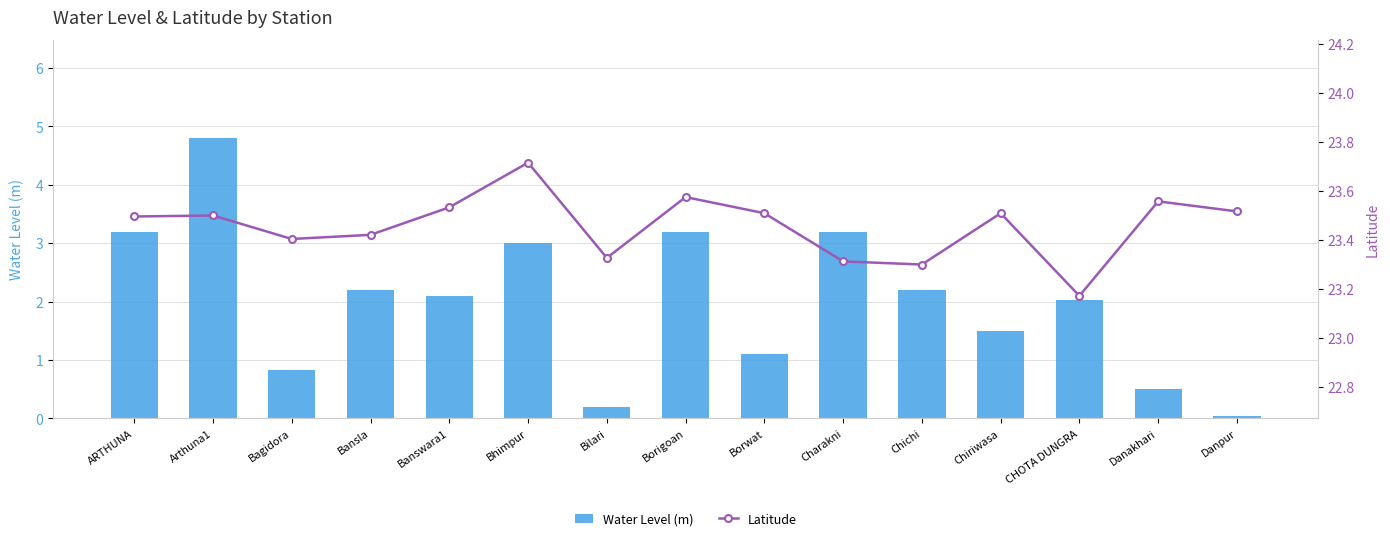

At Bhimpur, list the series in order from largest to smallest.

Latitude, Water Level (m)